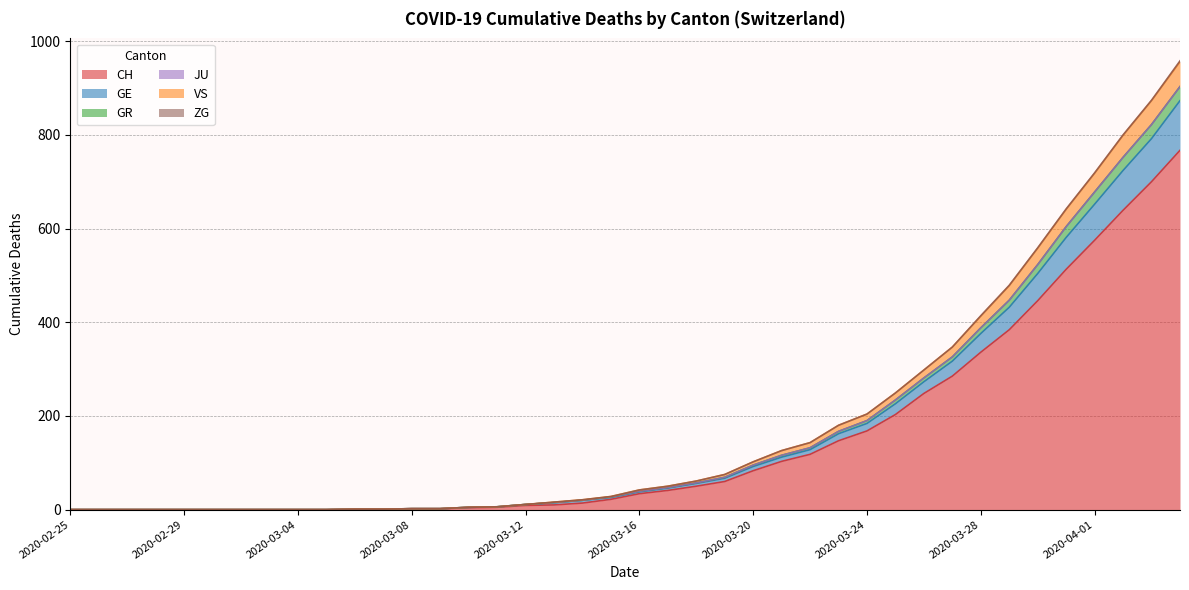

How many positive values does the CH series have?

30